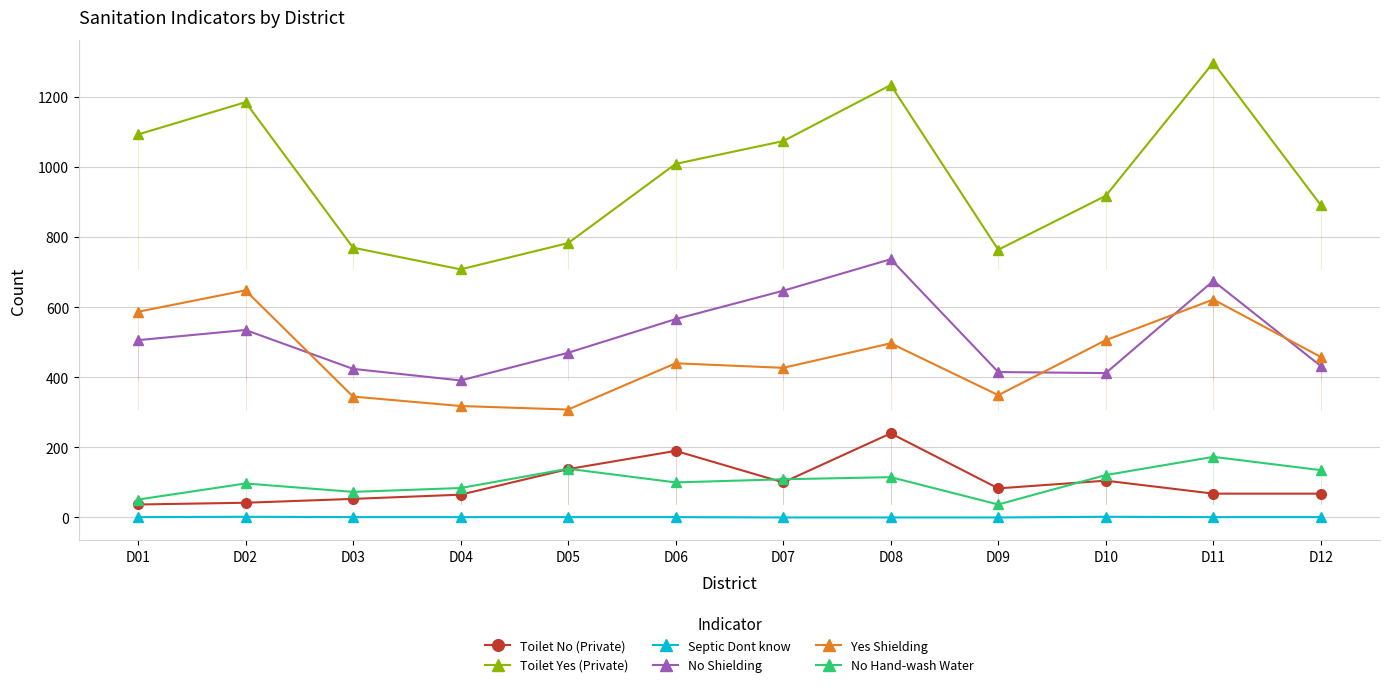

True or false: No Shielding and Toilet Yes (Private) cross at least once.

False